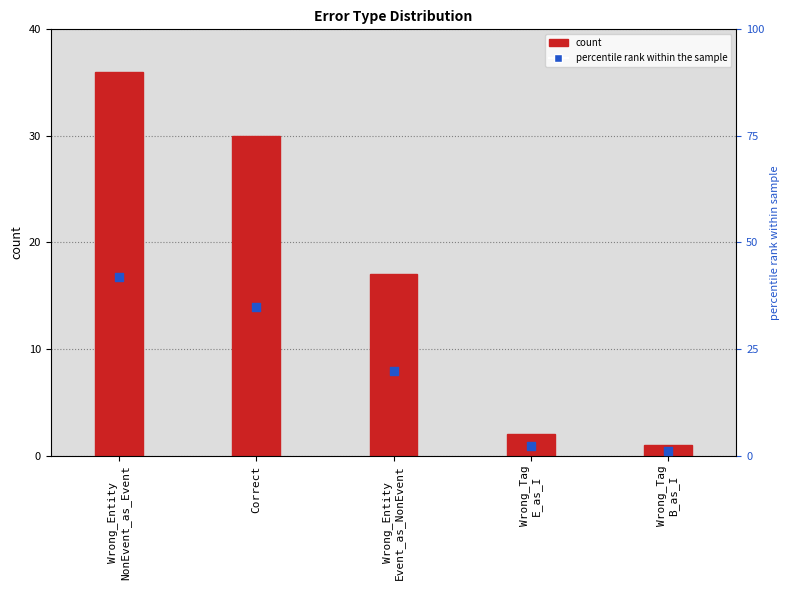

At which category is the sum across all series the highest?

Wrong_Entity
NonEvent_as_Event